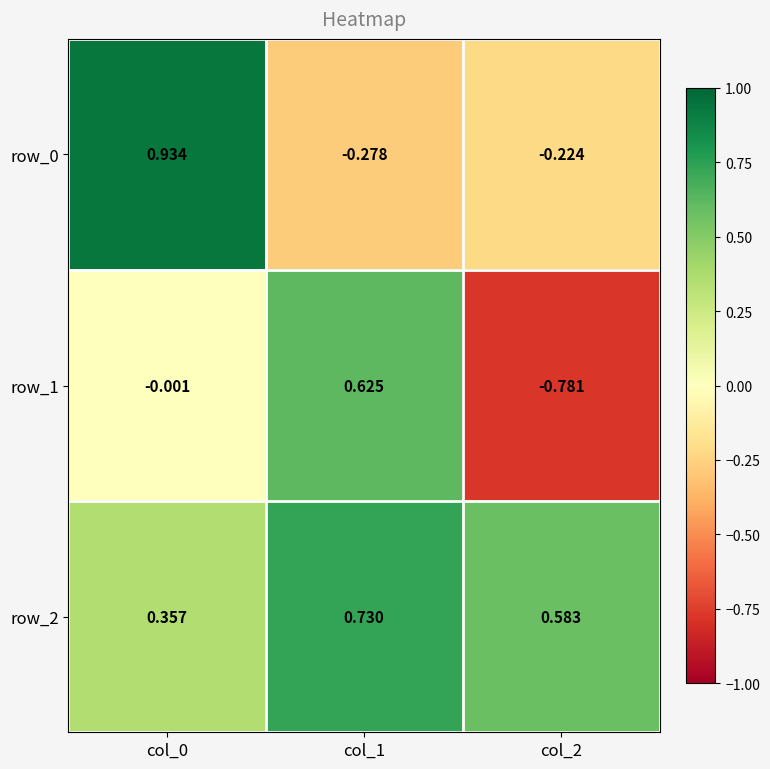

What is the average value of the row_1 series?

-0.1